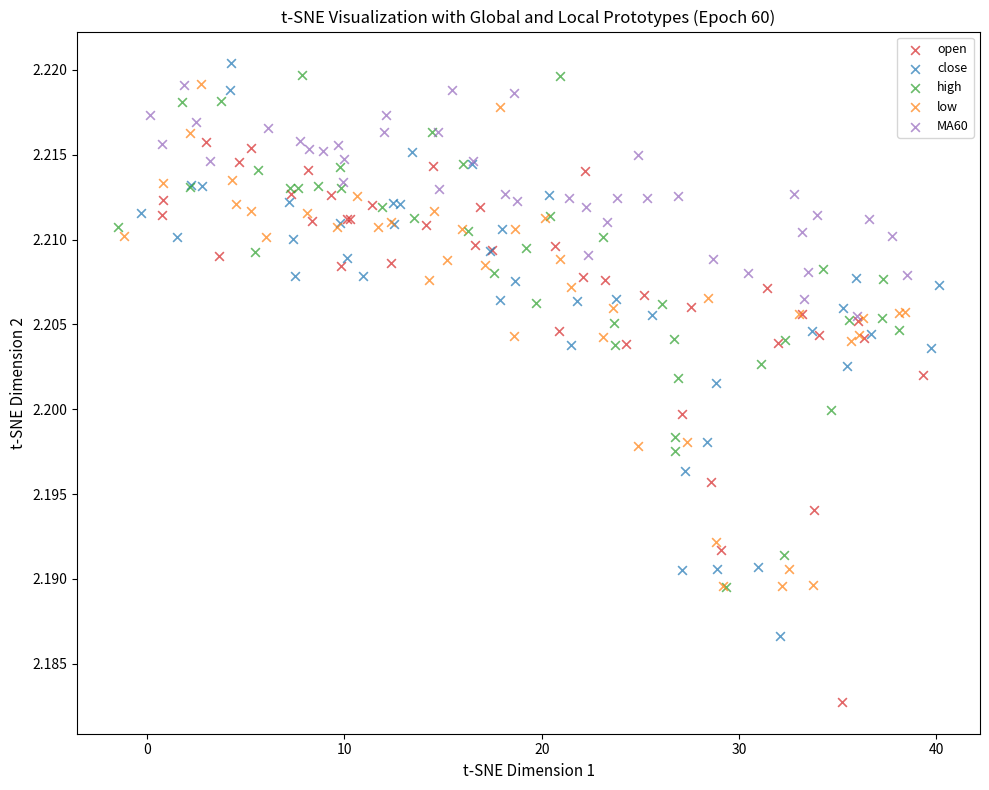

What are all the series names shown in the legend?

open, close, high, low, MA60